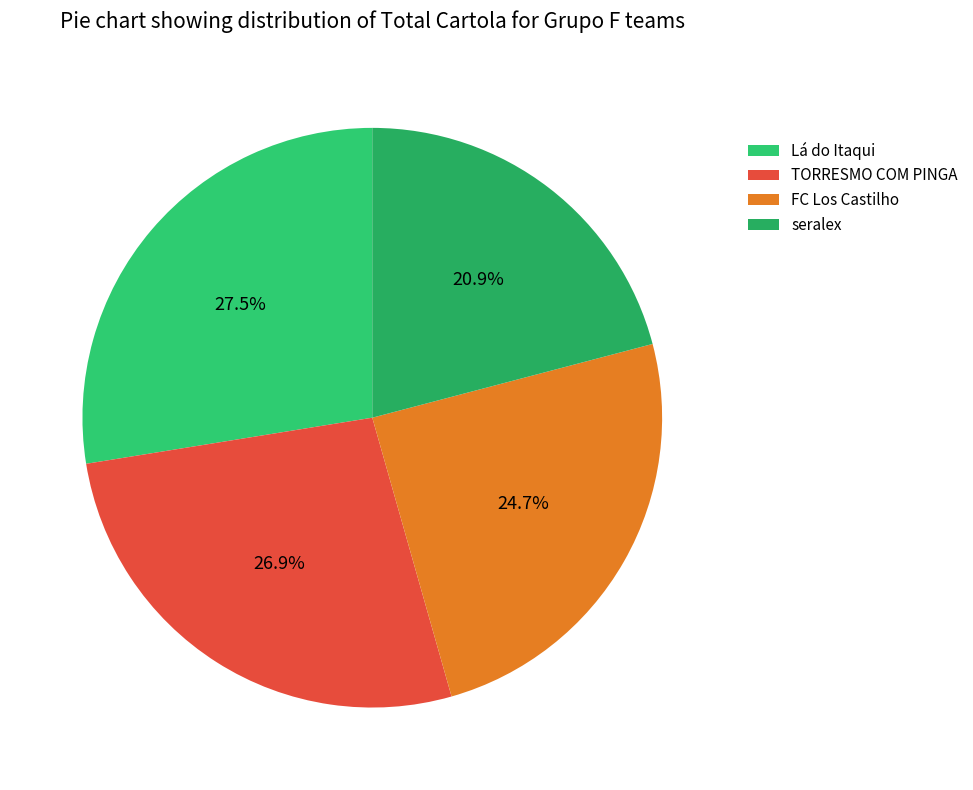

To the nearest percent, what portion does TORRESMO COM PINGA represent?

27%